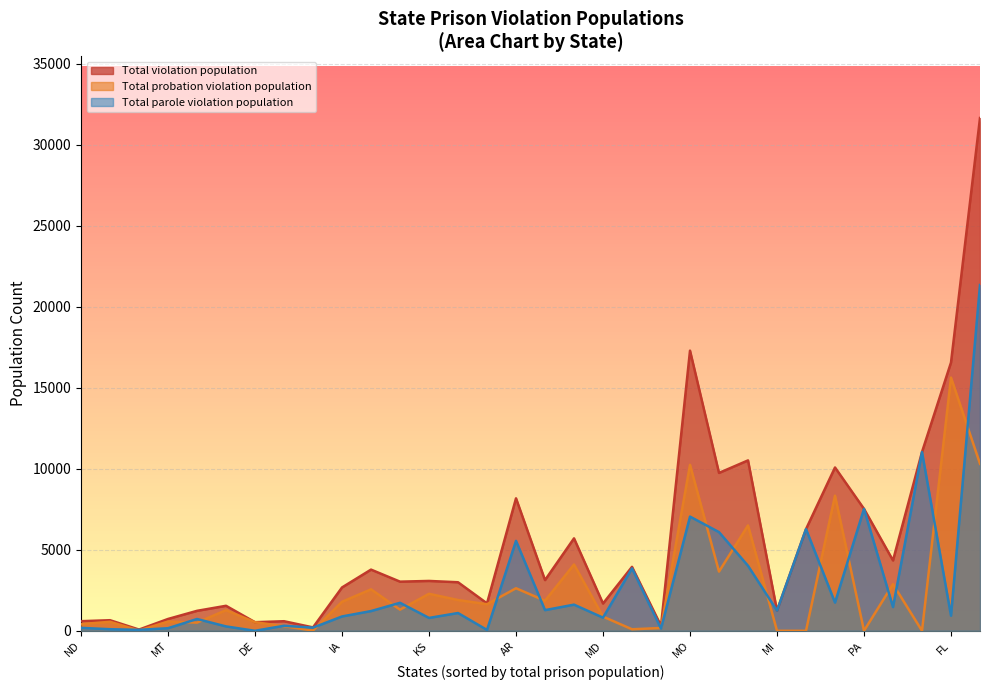

List the labels in order of Total parole violation population value, largest first.

CA, NY, PA, MO, IL, LA, AR, NC, CO, AZ, MN, MS, OH, SC, MI, ID, NV, FL, IA, MD, KS, HI, NE, AK, MA, ND, MT, AL, RI, NH, OR, DE